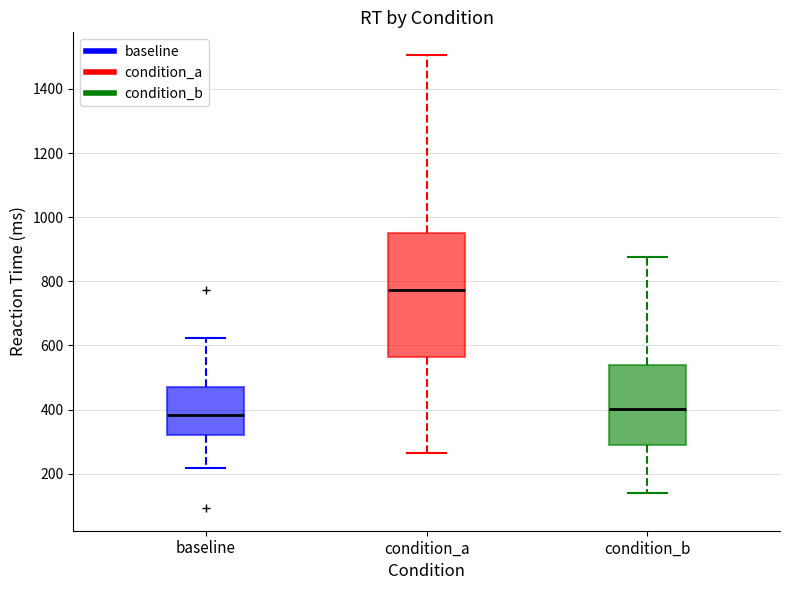

Where does the median line of the box for condition_a sit on the y-axis? The values are not printed on the chart, so give them approximately, as read against the axis.

780